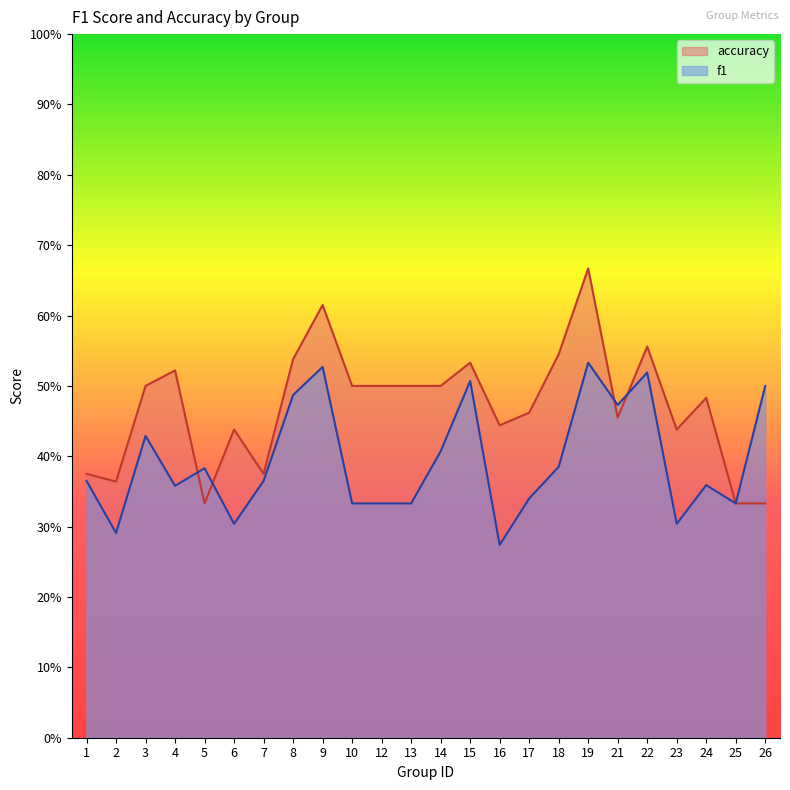

True or false: accuracy has more than 2 points higher than both neighbors.

True